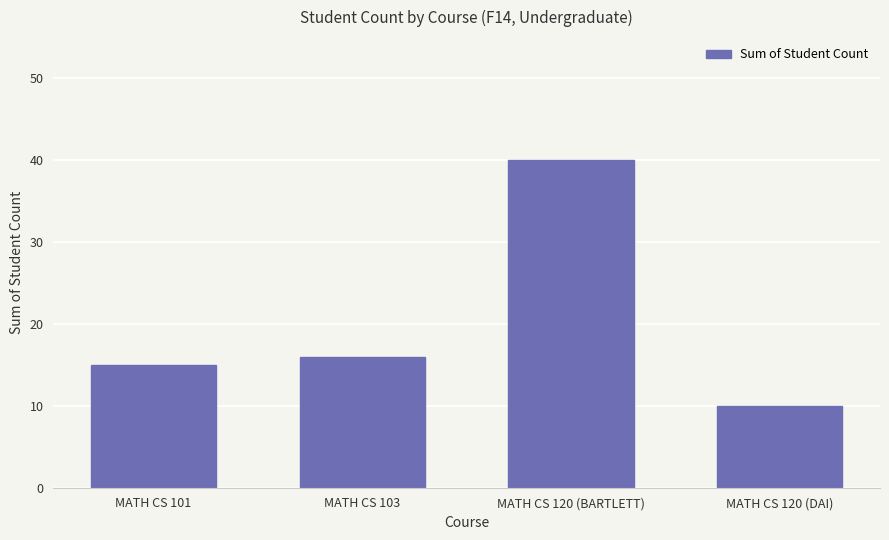

The value at MATH CS 120 (DAI) is 10. True or false?

True